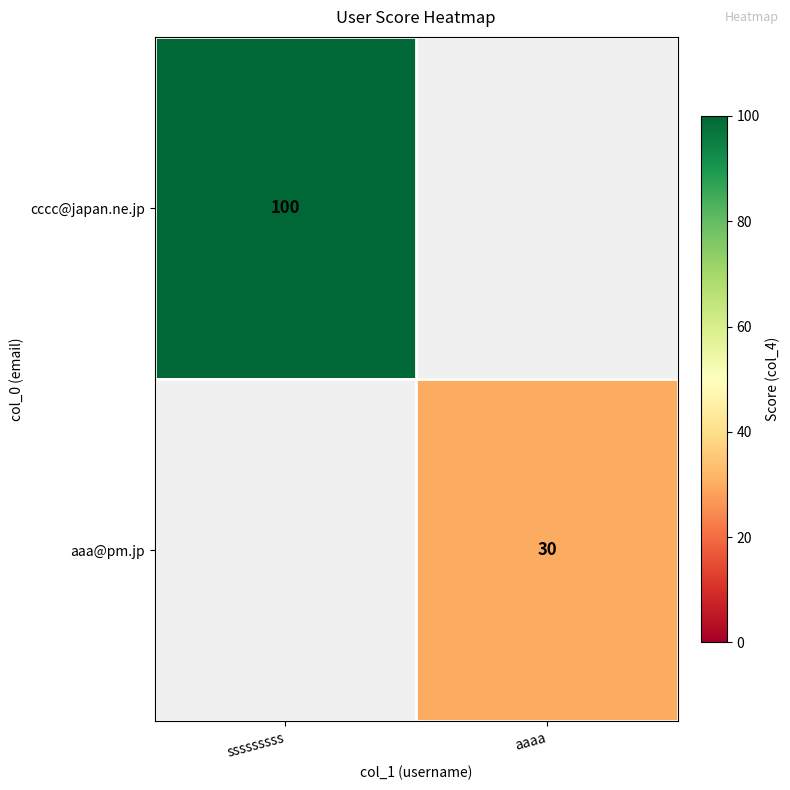

What is the minimum value shown in the chart?

30.0